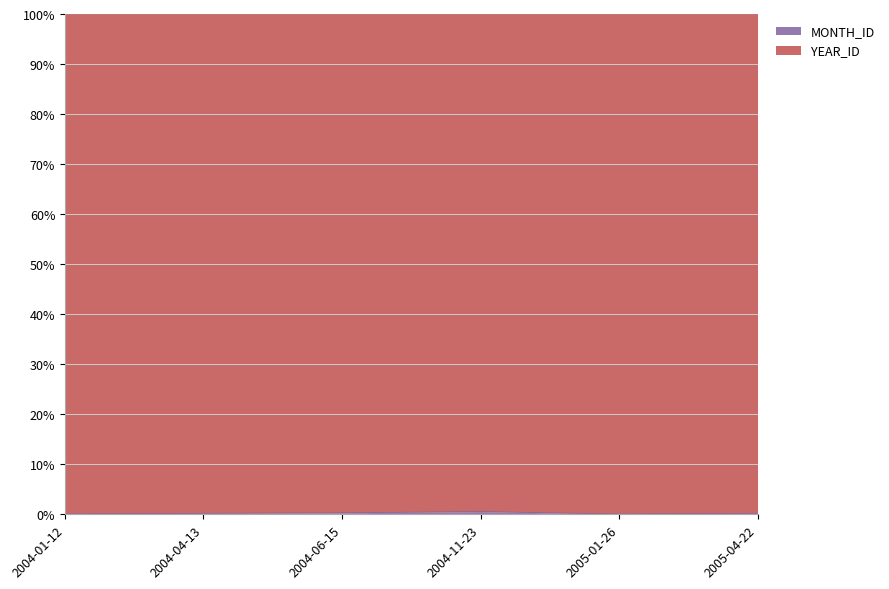

Does the chart display data point markers on the line(s)?

No